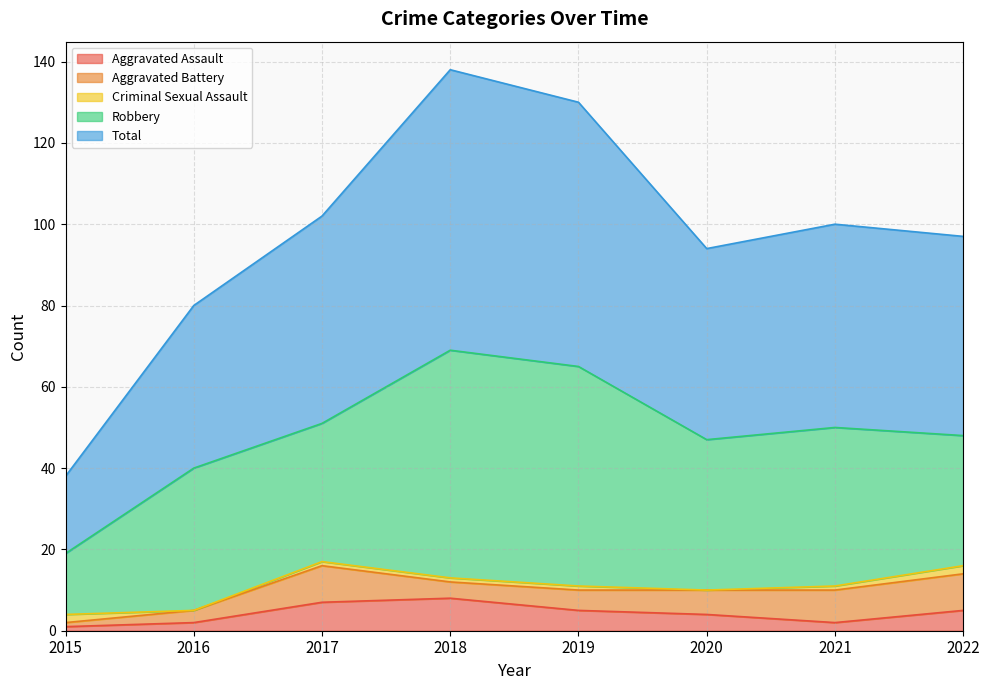

What is the lowest value of the Robbery series?

15